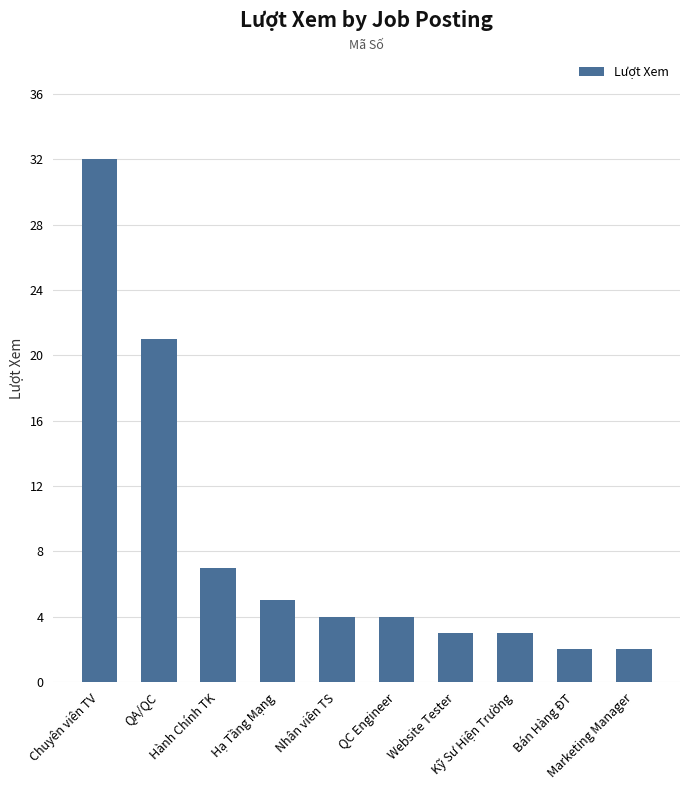

Is it true that the value at Kỹ Sư Hiện Trường is 1?

False